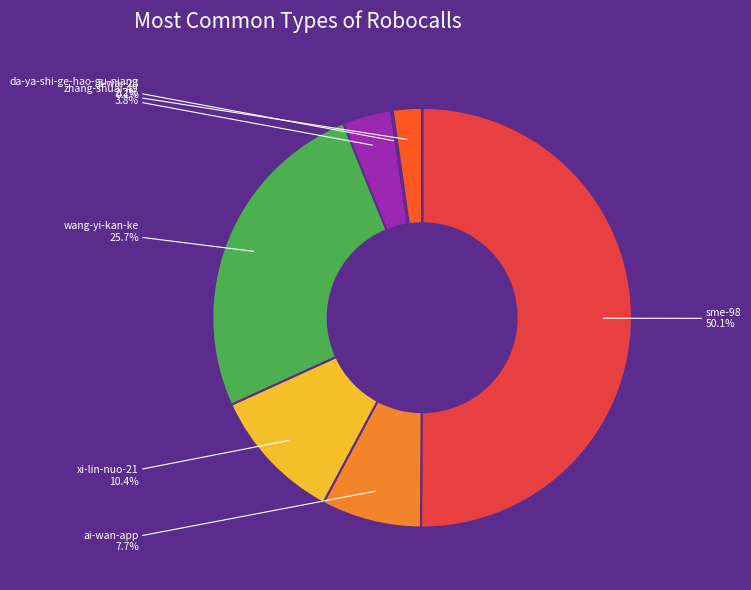

Count the number of slices in the pie.

11